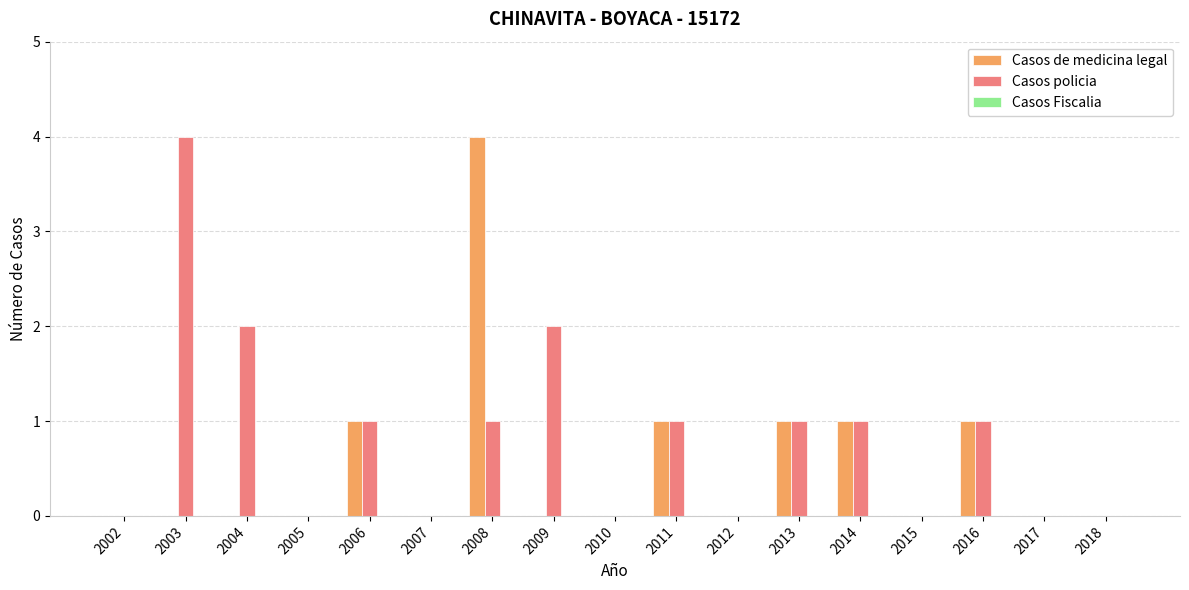

At which category is the sum across all series the highest?

2008